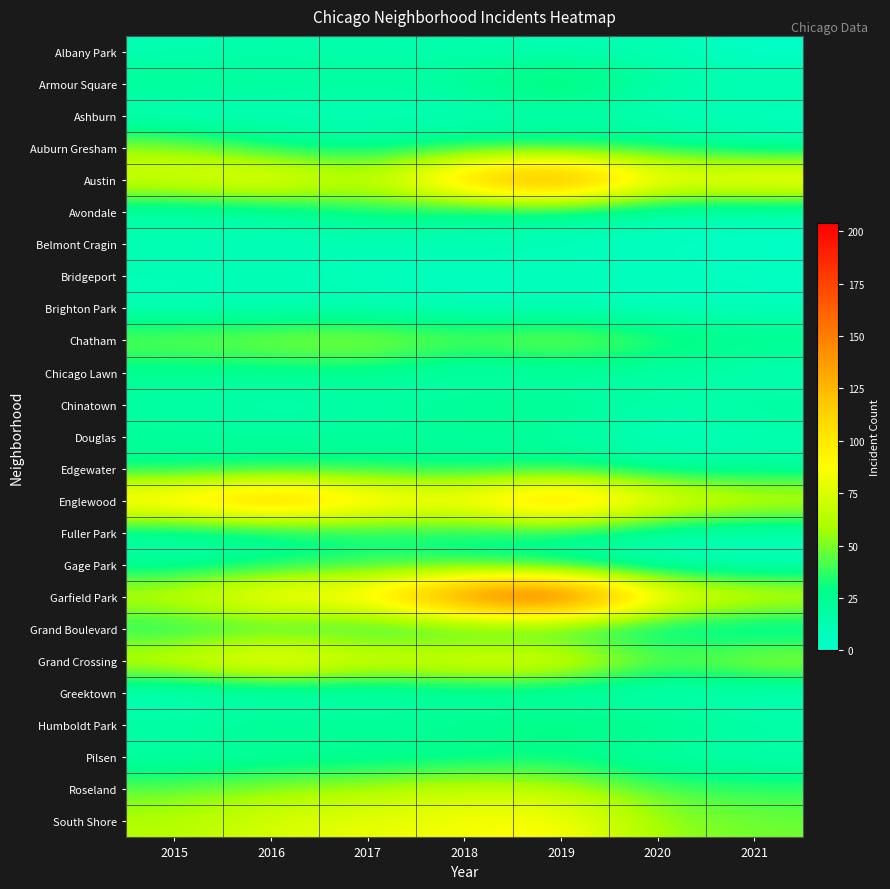

Between 2018 and 2019, which is larger?

2018